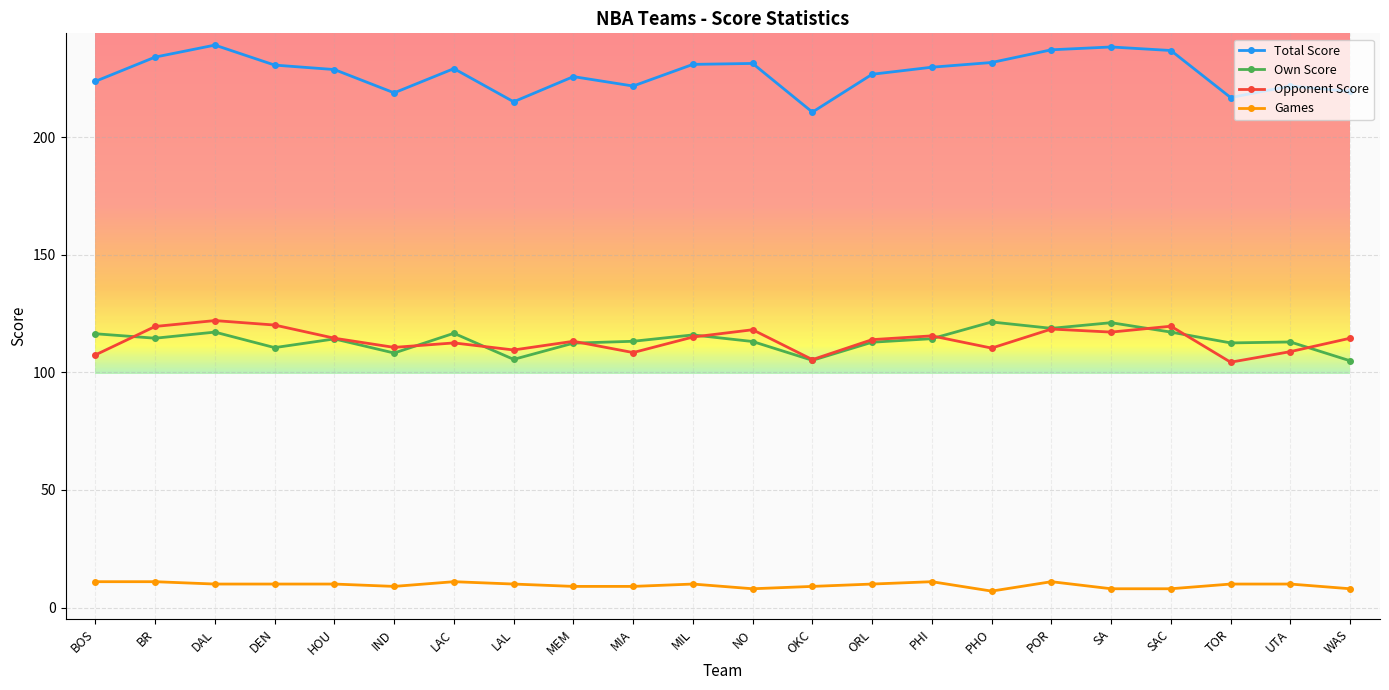

What are all the series names shown in the legend?

Total Score, Own Score, Opponent Score, Games